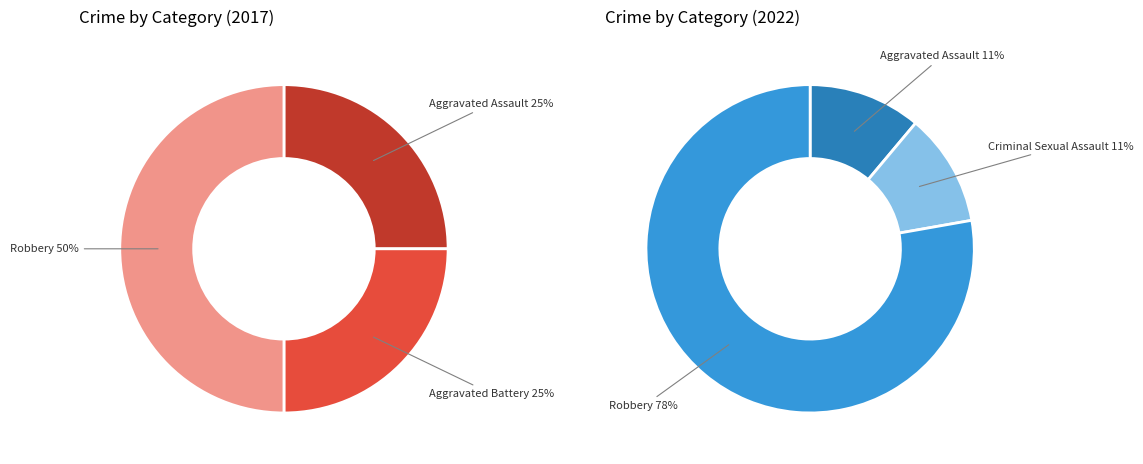

Does any single category account for the majority?

No